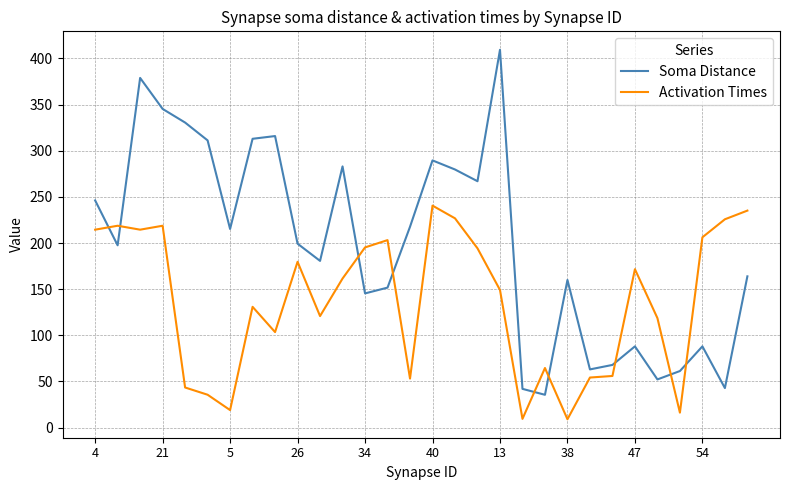

Which series has the largest total across all categories?

Soma Distance